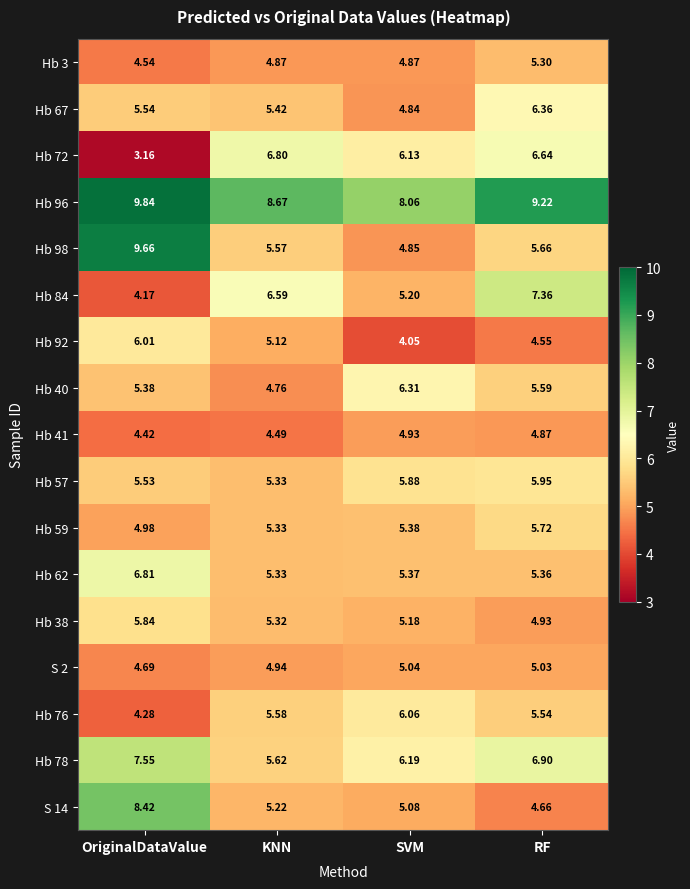

At which category is the sum across all series the highest?

OriginalDataValue